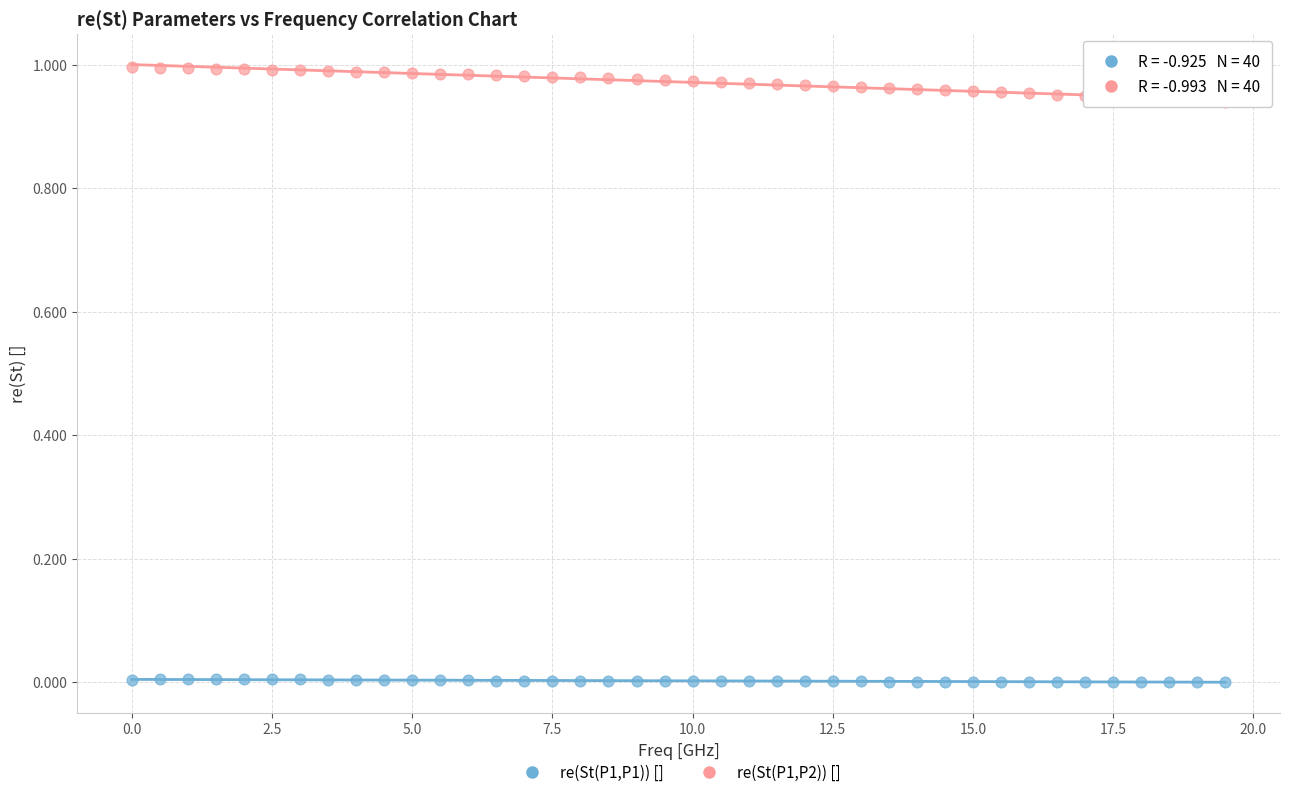

Which series has the largest Y range (max minus min)?

re(St(P1,P2)) []